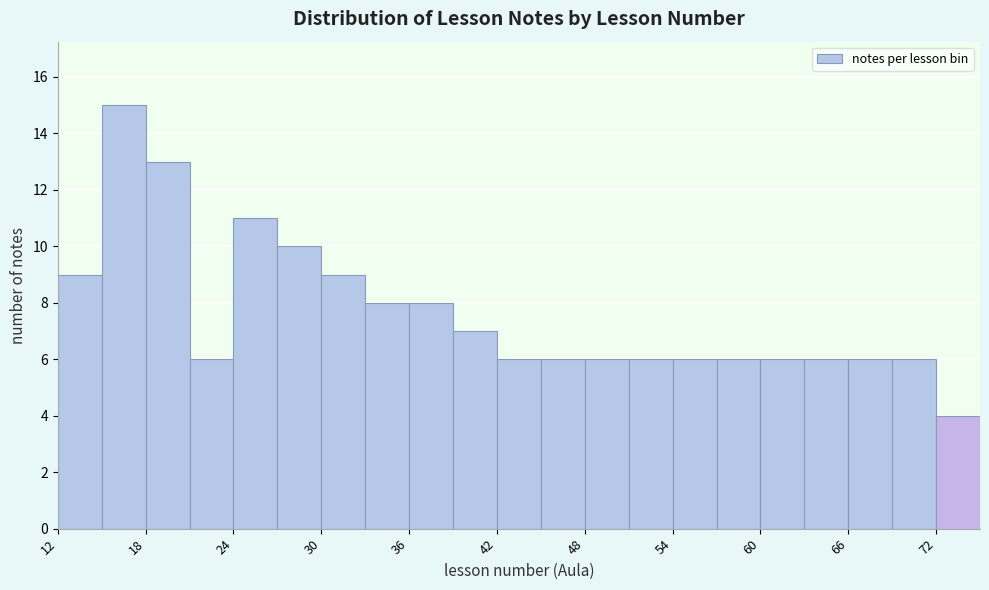

Read against the x-axis, roughly where is the centre of the tallest bar?

17